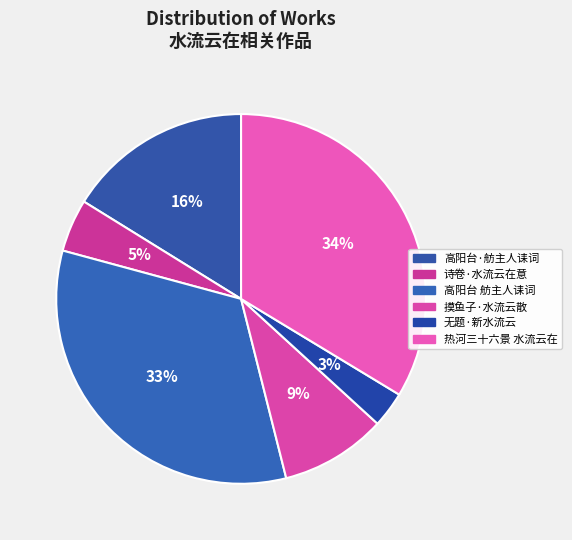

How many slices are in this pie chart?

6